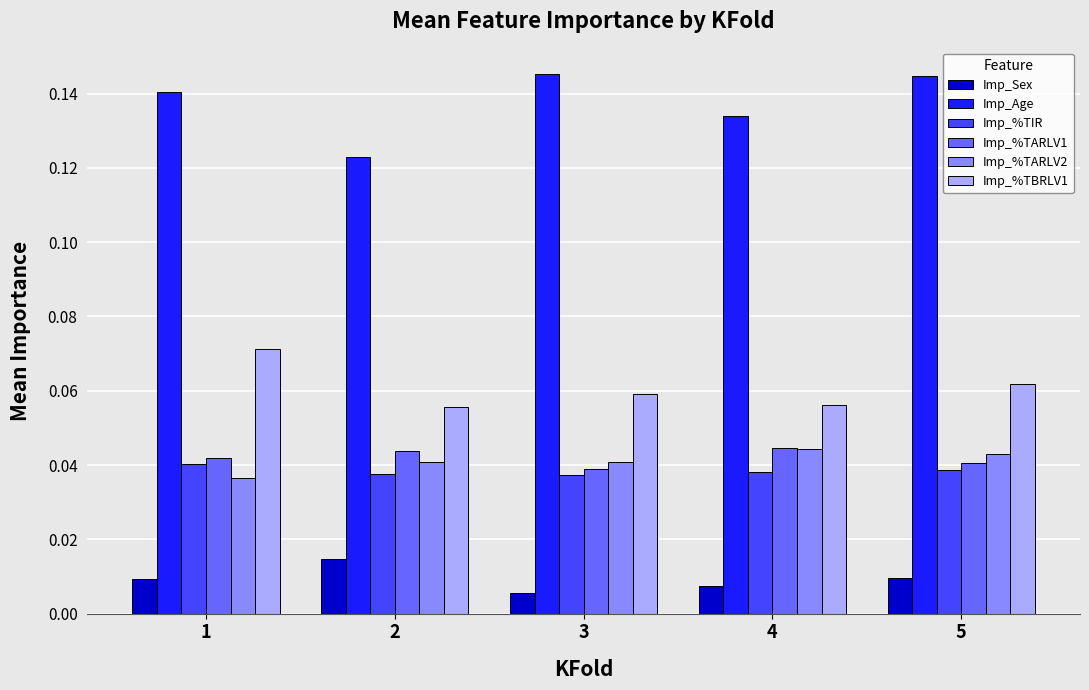

Between 1 and 2, which series saw the biggest shift?

Imp_Age